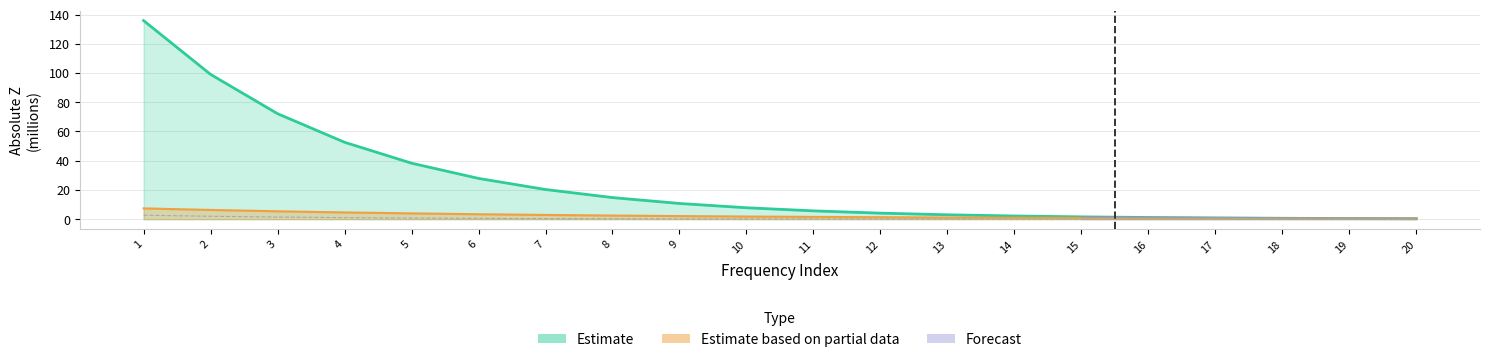

At which category is the sum across all series the highest?

1